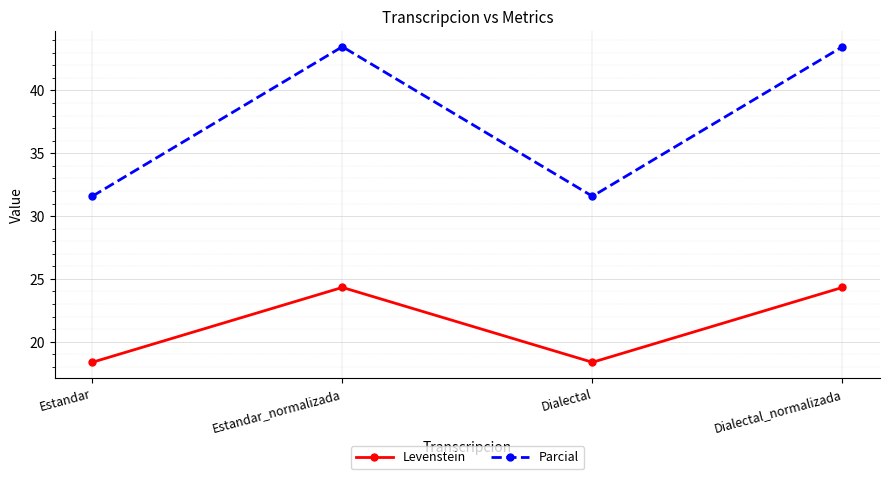

Is it true that Parcial equals 31.6 at Estandar?

True